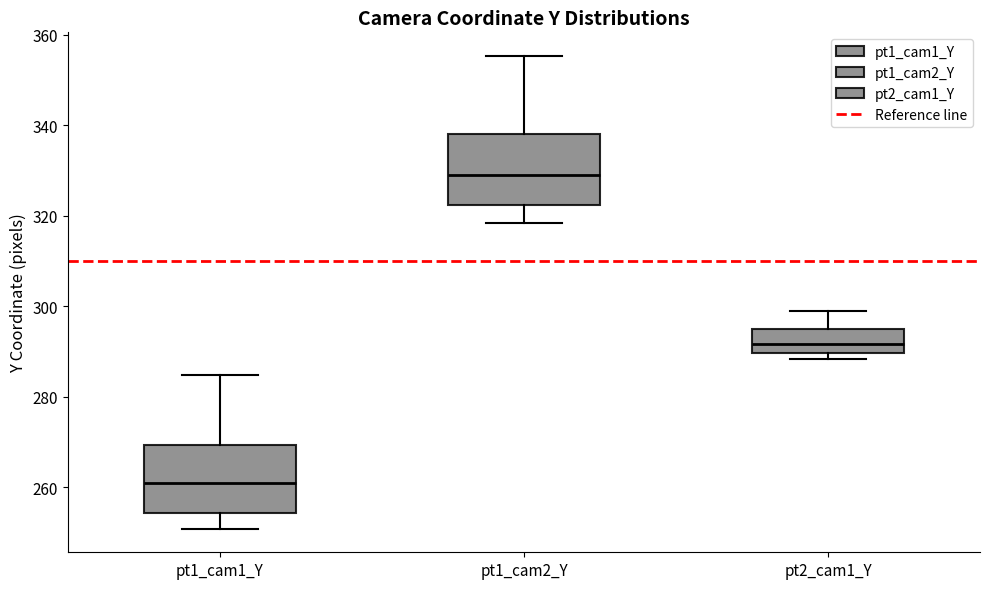

Where is the upper edge of the box for pt2_cam1_Y on the y-axis? The values are not printed on the chart, so give them approximately, as read against the axis.

296